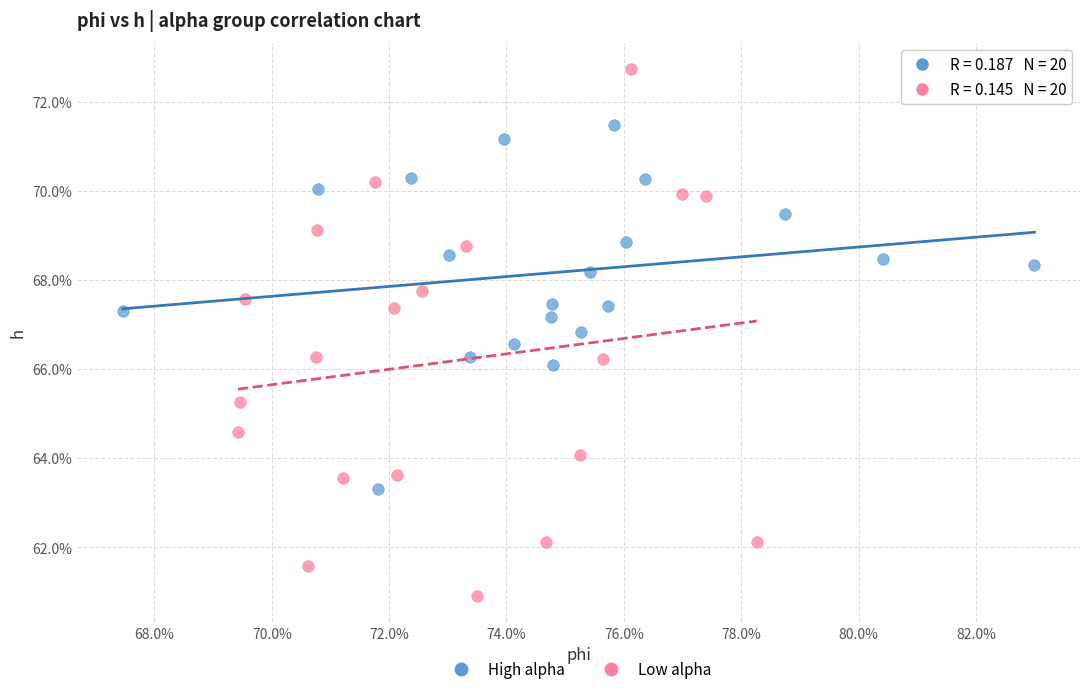

Which series contains the highest Y value?

Low alpha